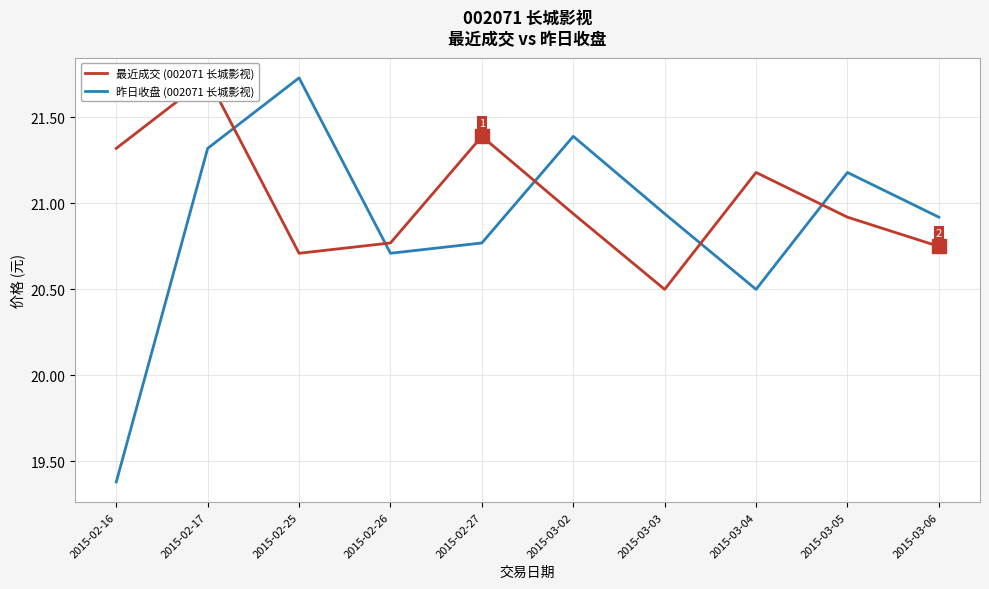

Where is the first local minimum for 昨日收盘 (002071 长城影视)?

2015-02-26